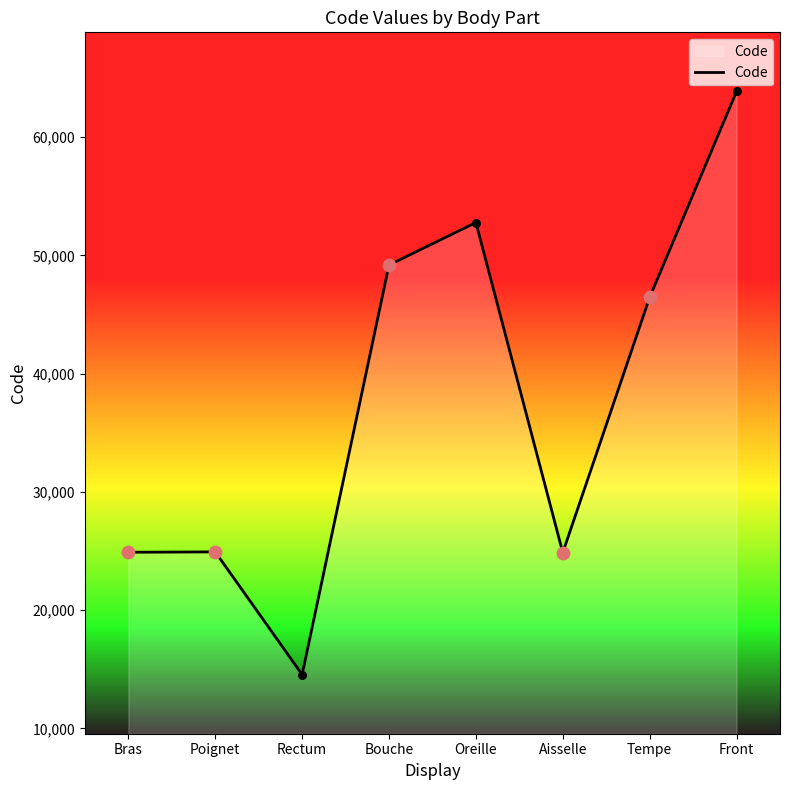

What is the change in value from Poignet to Oreille?

+27858